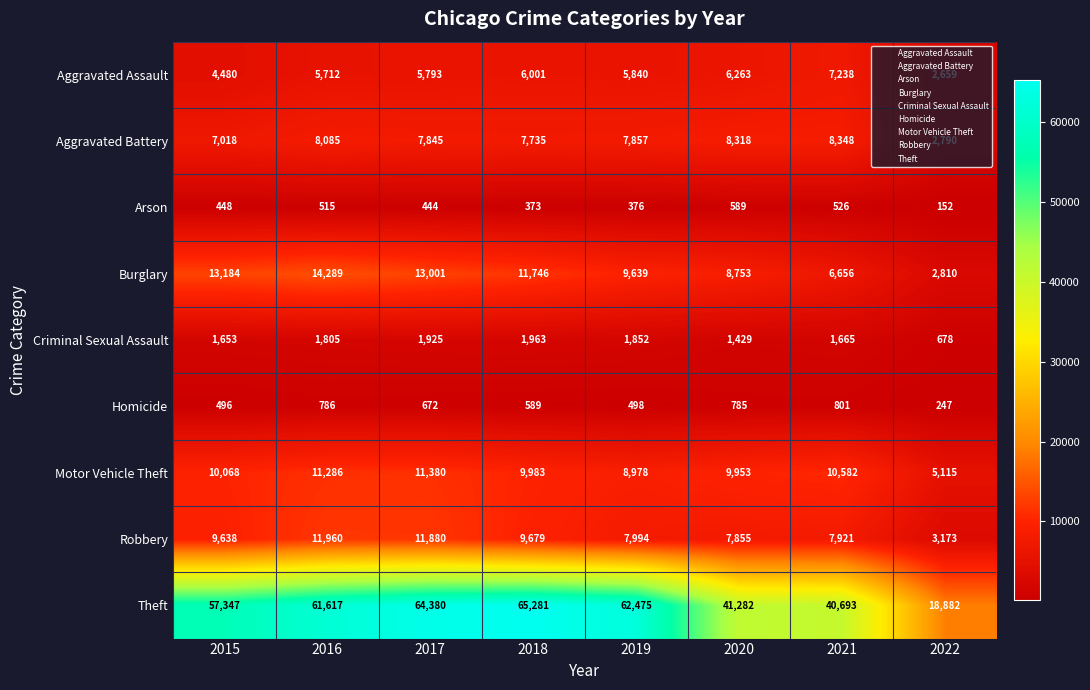

List the labels in order of Motor Vehicle Theft value, smallest first.

2022, 2019, 2020, 2018, 2015, 2021, 2016, 2017